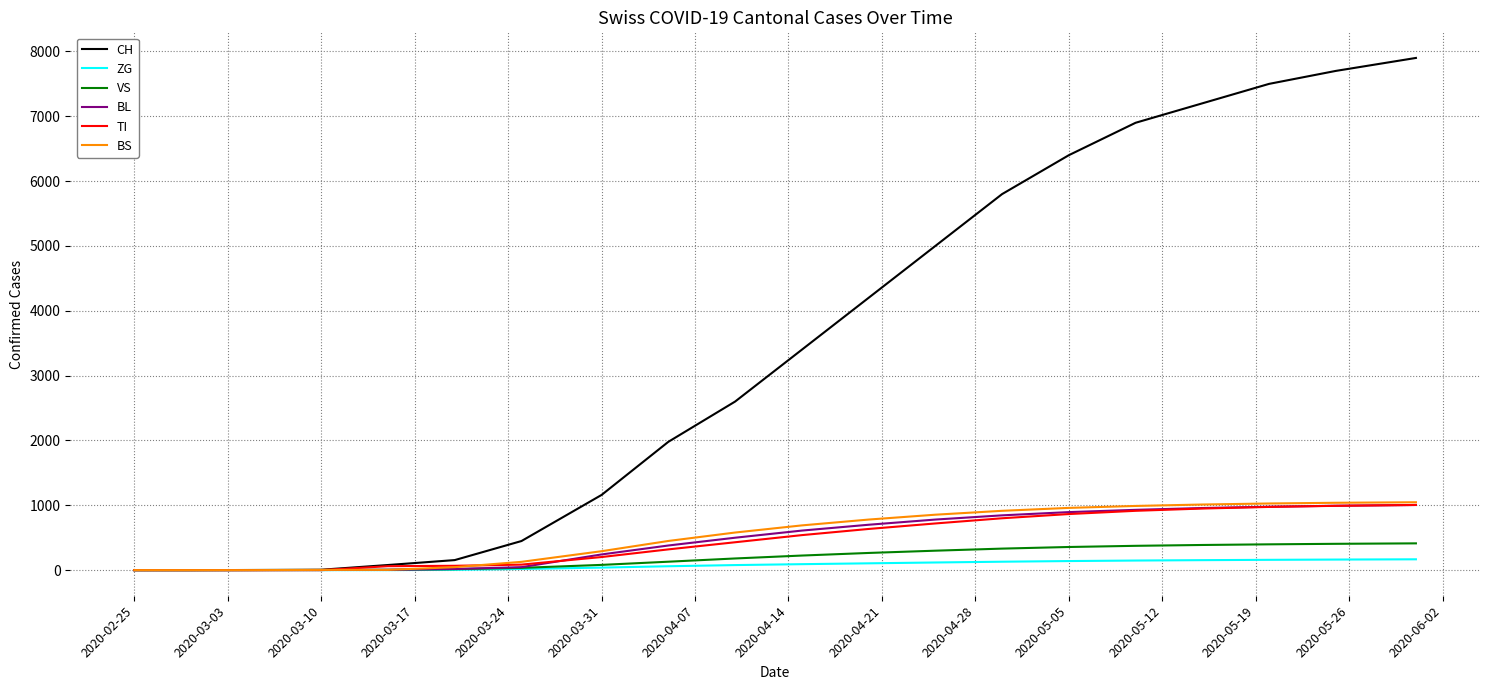

What is the maximum value for VS?

413